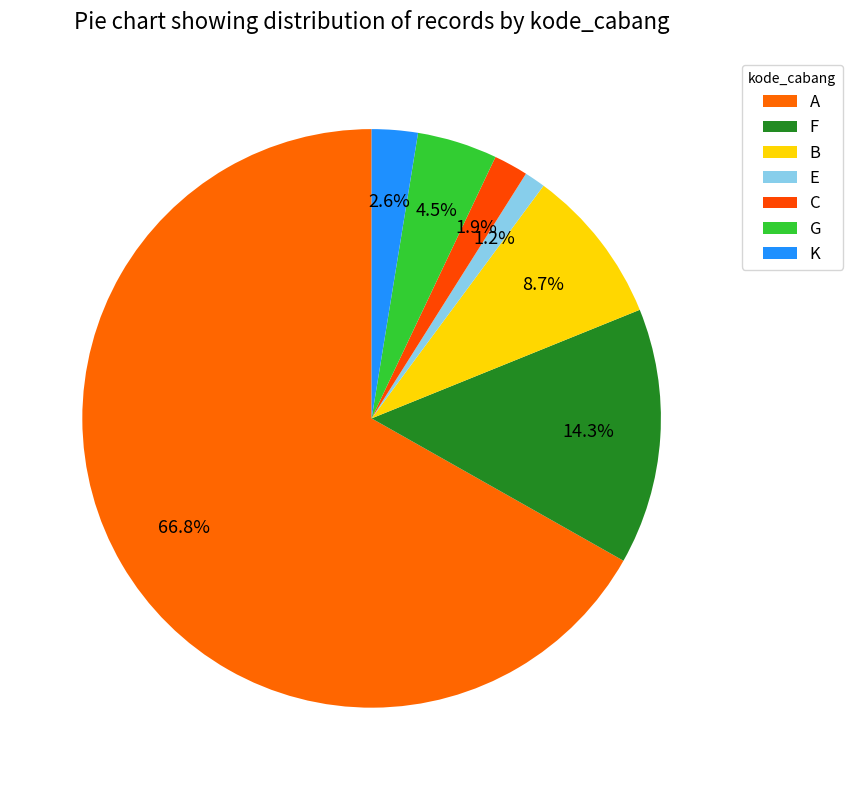

Count the number of slices in the pie.

7